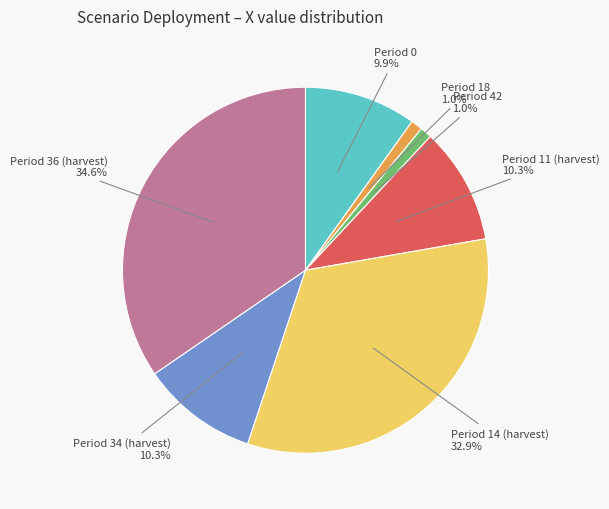

To the nearest percent, what is the difference between the largest and smallest slice percentages?

34%